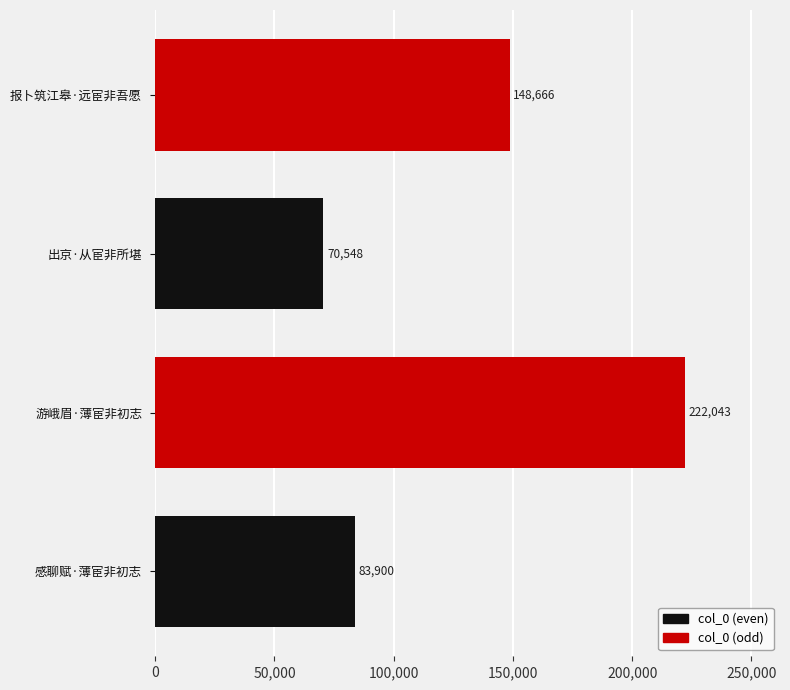

Which label corresponds to the largest value in the chart?

游峨眉·薄宦非初志